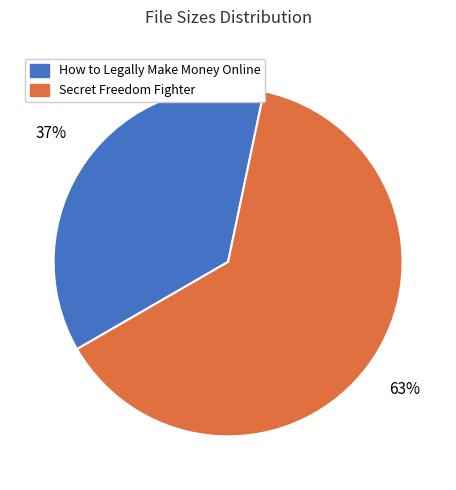

Rank the categories by value from highest to lowest.

Secret Freedom Fighter, How to Legally Make Money Online